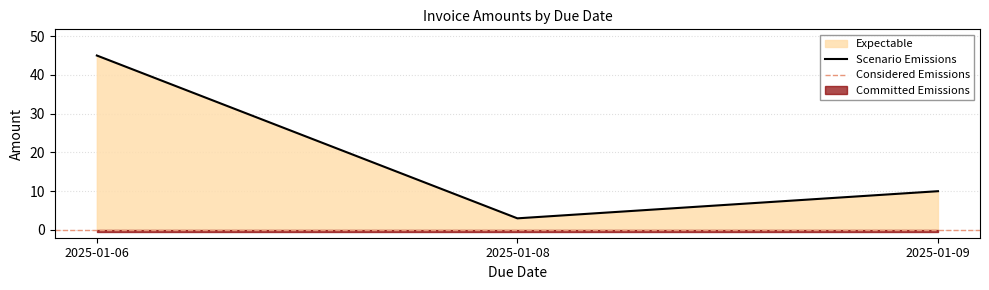

Count the number of values greater than 10.

1